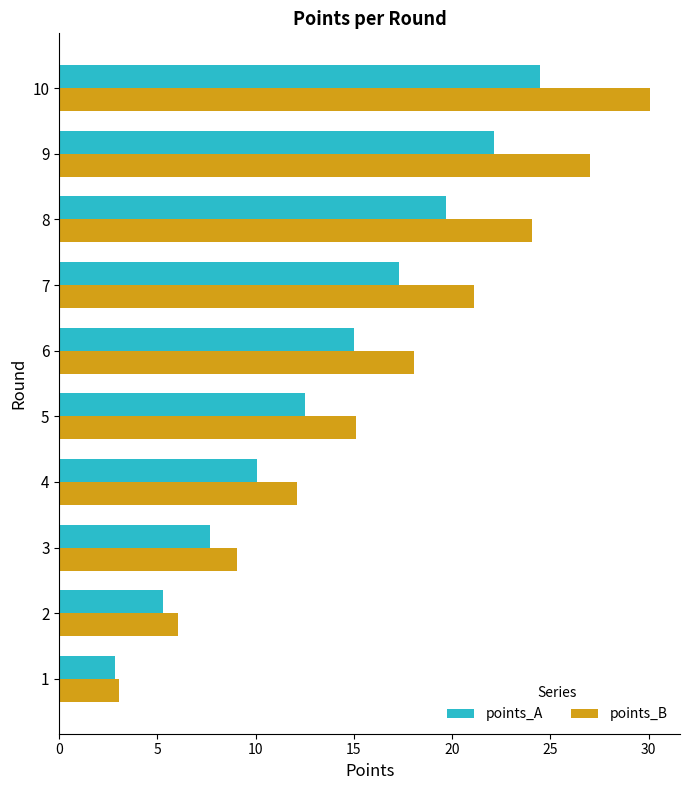

Which series has the widest spread of values?

points_B